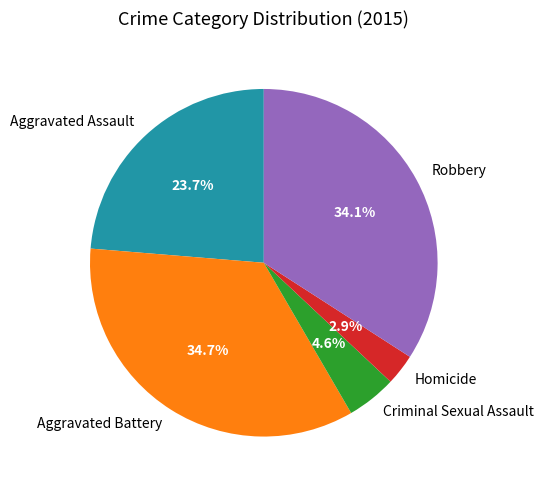

What is the smallest slice in the pie chart?

Homicide